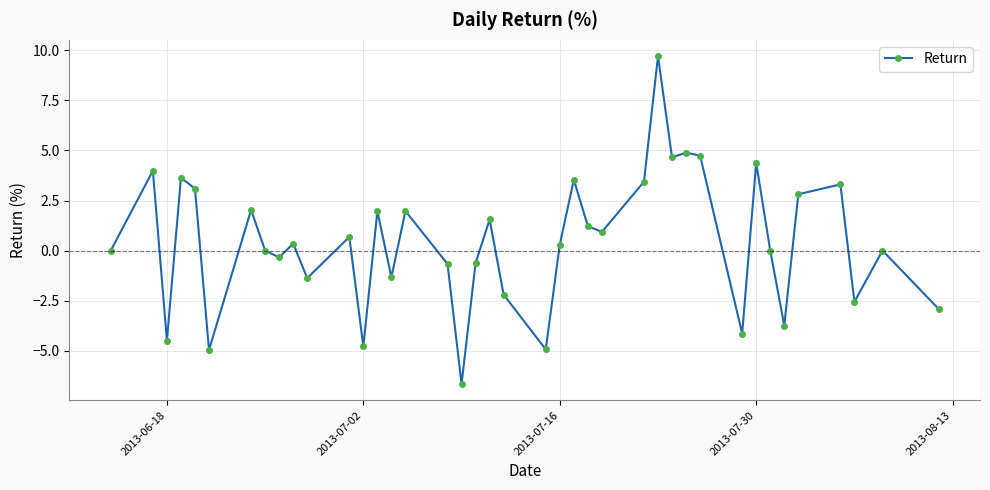

True or false: the data has more than 2 interior local peaks.

True